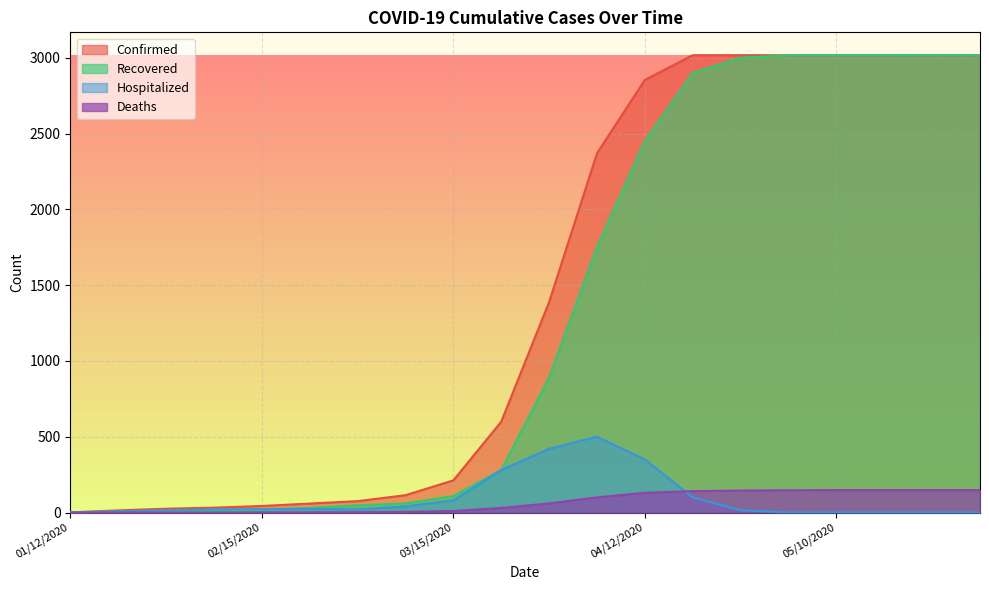

True or false: Recovered has a value of 2907 at 04/05/2020.

False